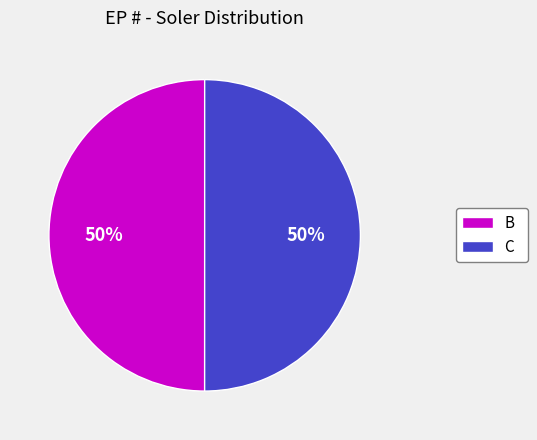

To the nearest percent, what is the combined percentage of C and B?

100%